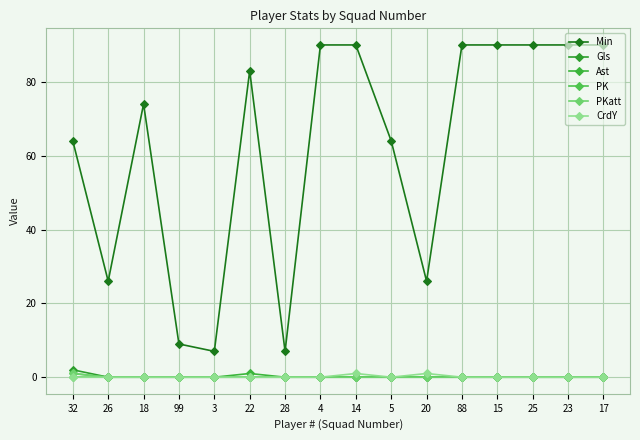

What is the difference between the highest and lowest values at 25?

90